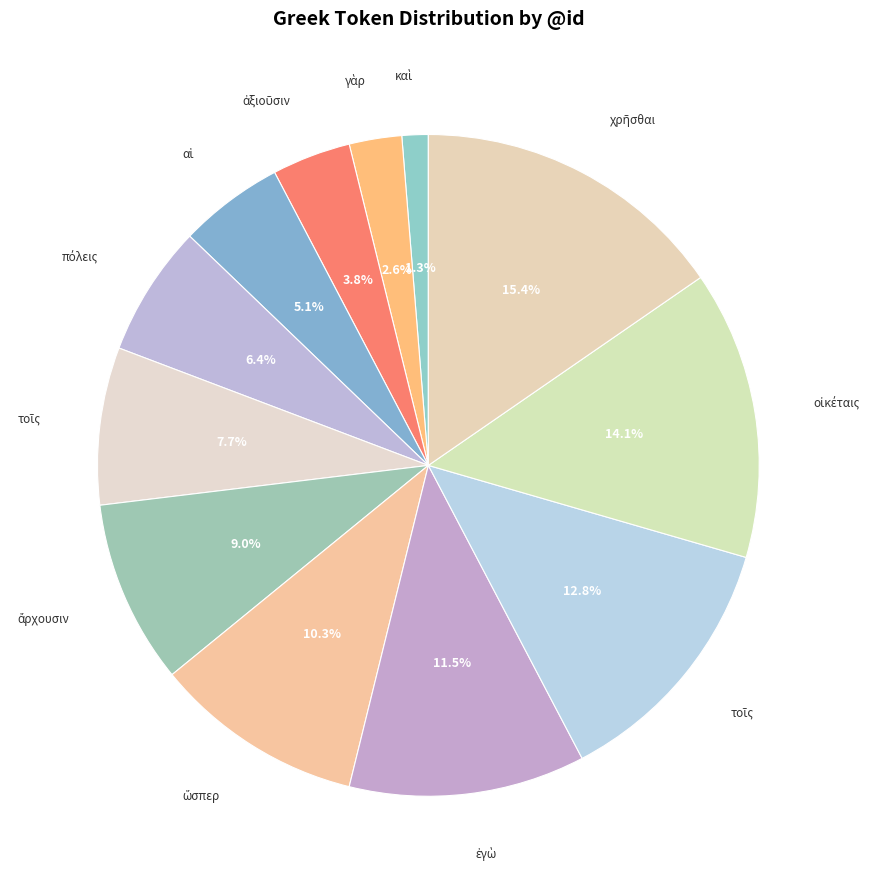

Which slice is the largest?

χρῆσθαι